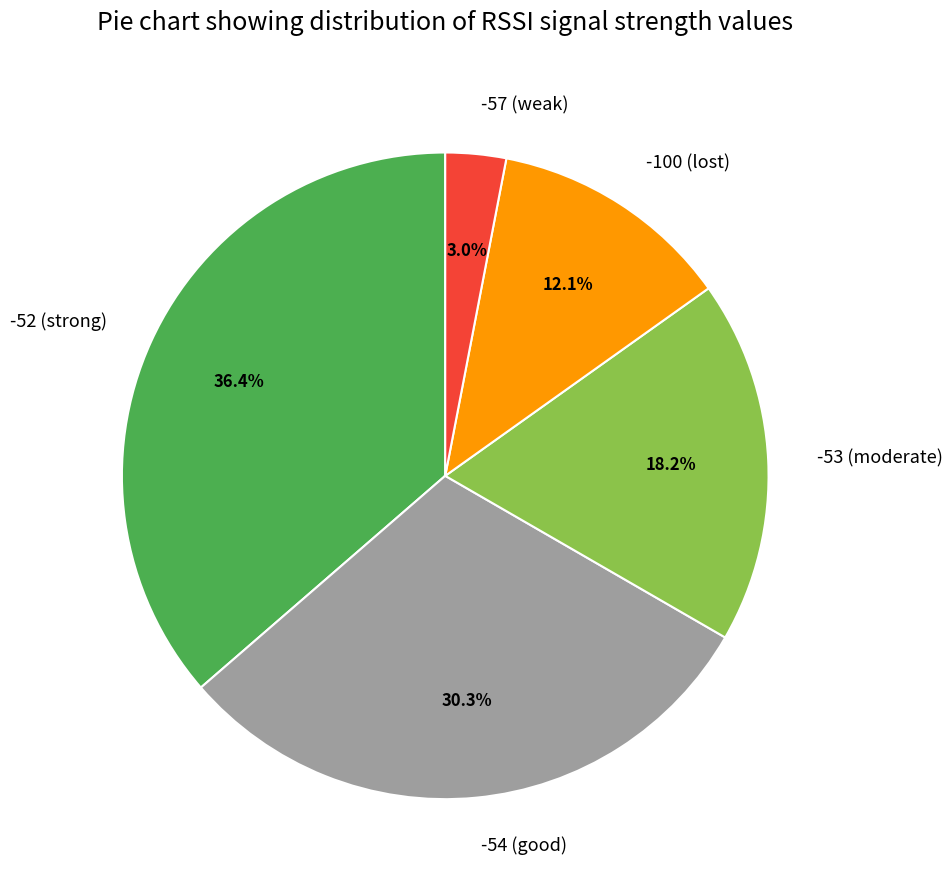

Combined, do -54 (good) and -100 (lost) account for over 50%?

No